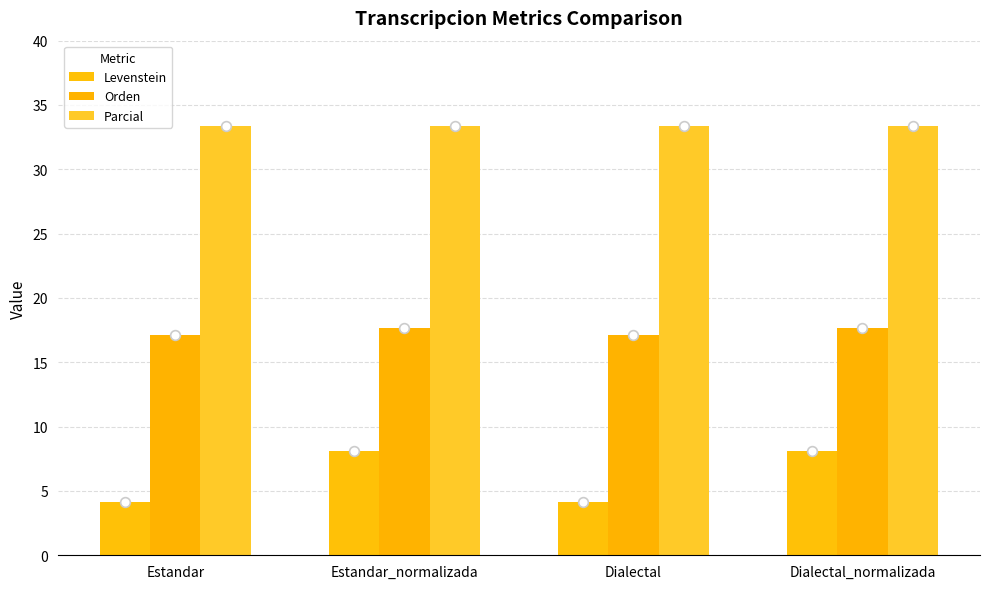

The Parcial series shows 58.1 at Dialectal. True or false?

False